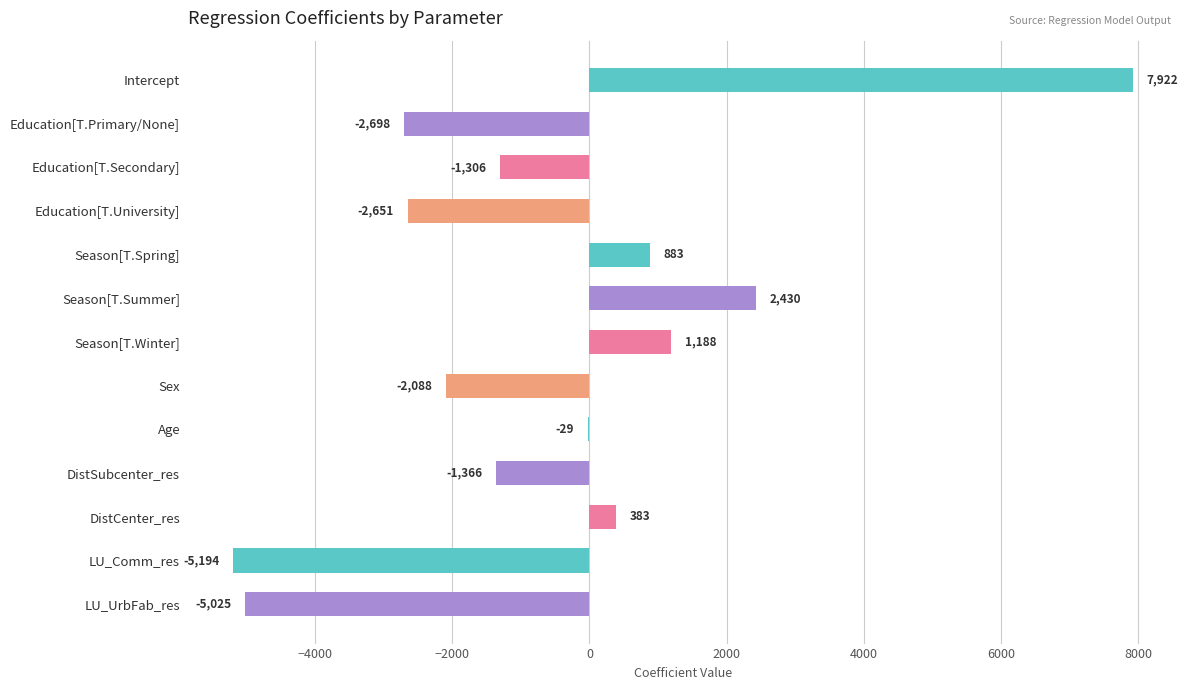

The value at Season[T.Summer] is 4111.6. True or false?

False